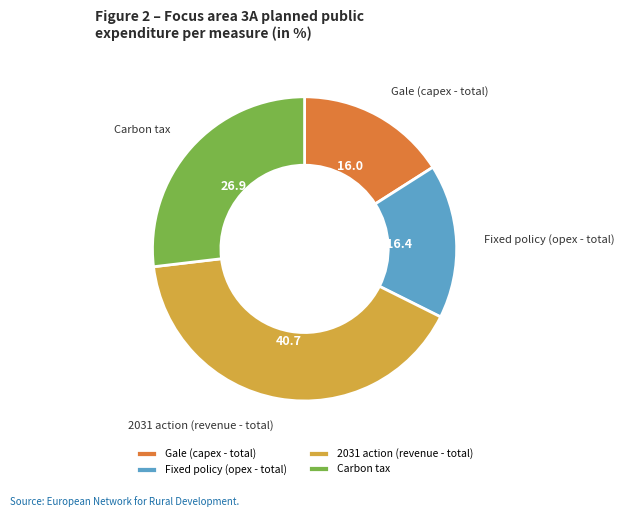

Is it true that Carbon tax is 27% of the pie?

True